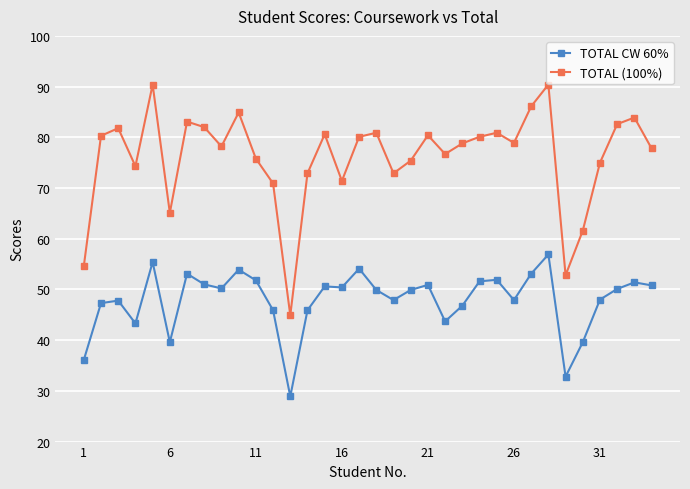

What is the sum of all TOTAL (100%) values?

2586.5